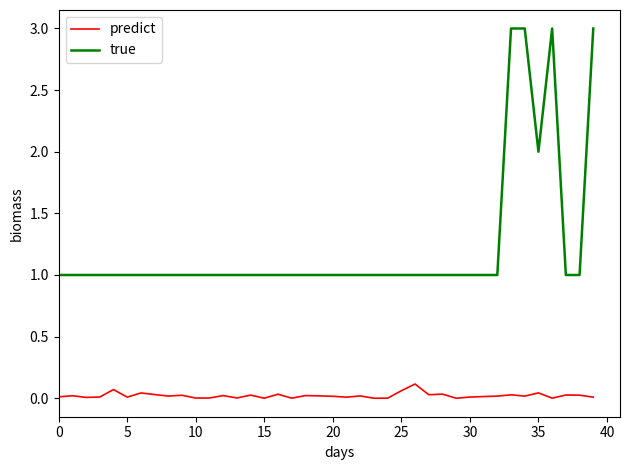

What is the highest value of the true series?

3.0